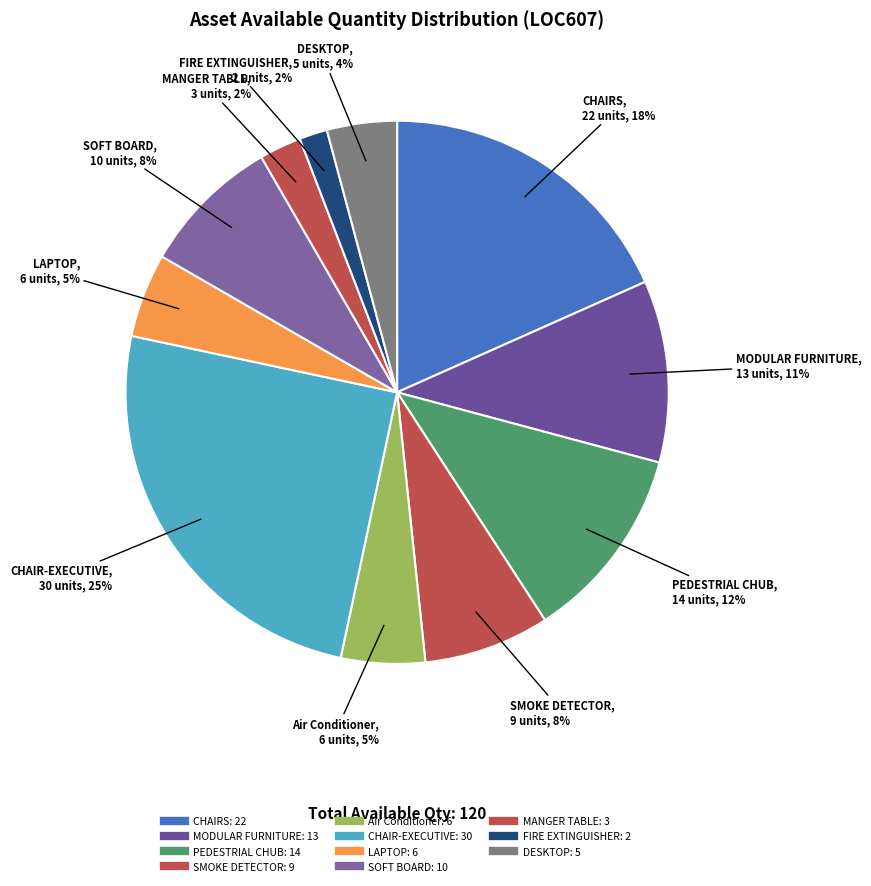

How many slices are in this pie chart?

11